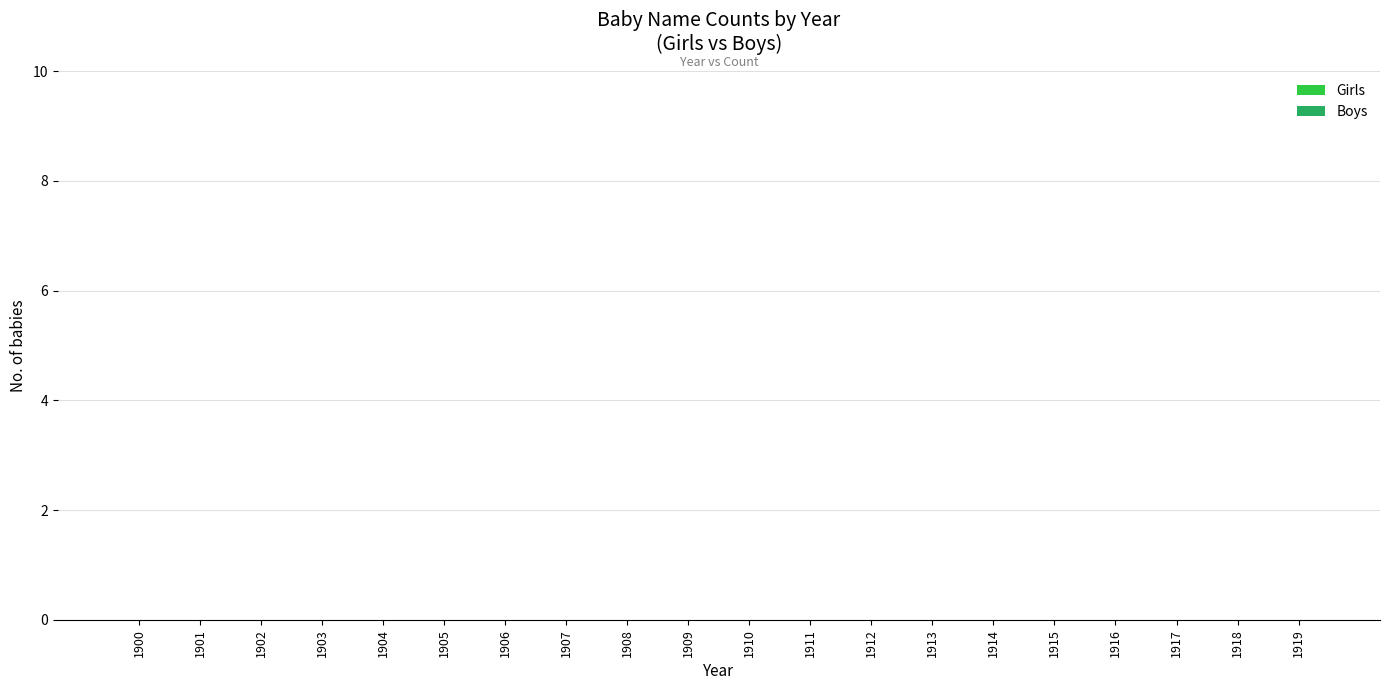

How many series are shown in this chart?

2